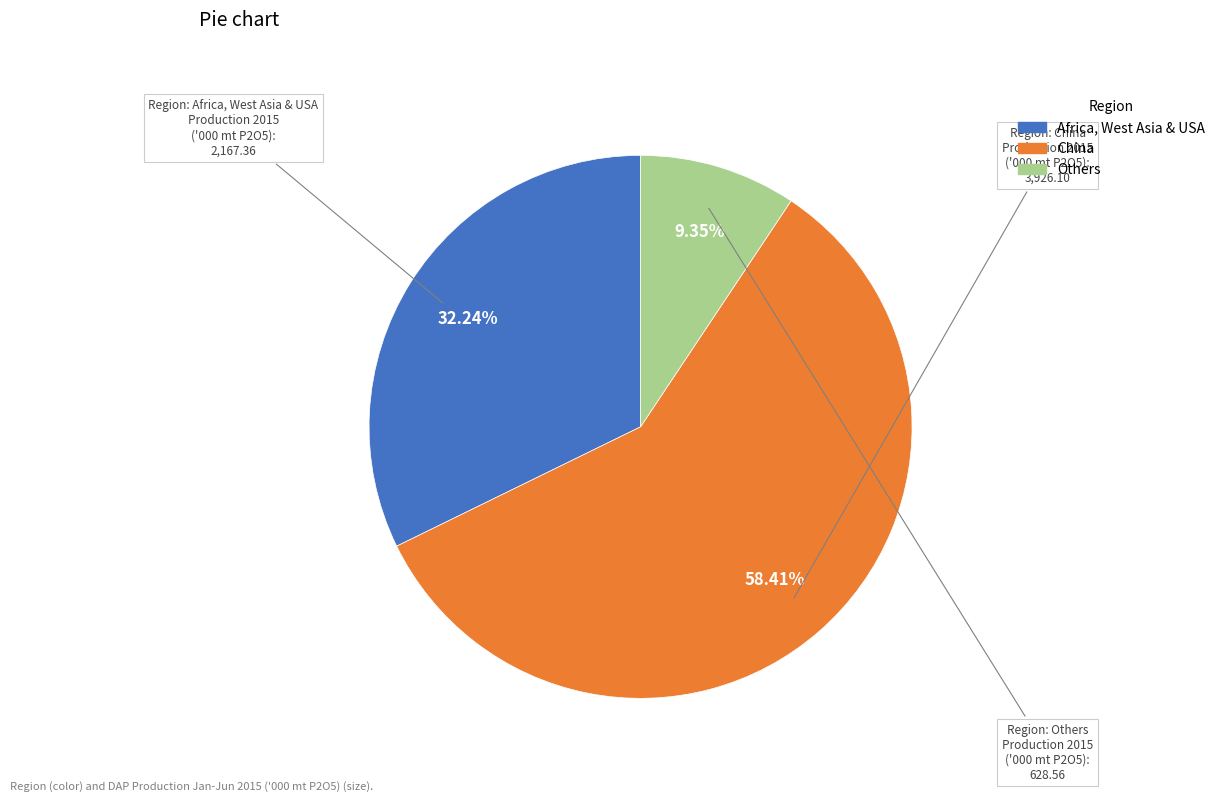

What is the largest slice in the pie chart?

China